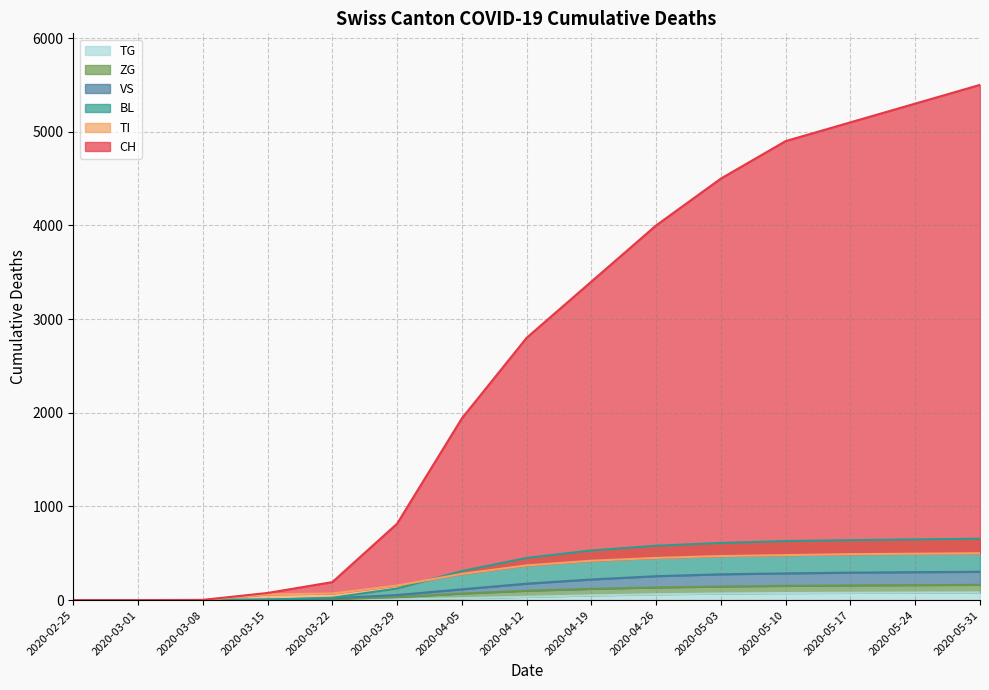

Reading left to right, extract all data points from this chart.

CH: 2020-02-25=0	2020-03-01=0	2020-03-08=2	2020-03-15=76	2020-03-22=192	2020-03-29=816	2020-04-05=1940	2020-04-12=2800	2020-04-19=3400	2020-04-26=4000	2020-05-03=4500	2020-05-10=4900	2020-05-17=5100	2020-05-24=5300	2020-05-31=5500
TI: 2020-02-25=0	2020-03-01=0	2020-03-08=0	2020-03-15=61	2020-03-22=70	2020-03-29=155	2020-04-05=280	2020-04-12=370	2020-04-19=420	2020-04-26=450	2020-05-03=470	2020-05-10=480	2020-05-17=490	2020-05-24=495	2020-05-31=500
BL: 2020-02-25=0	2020-03-01=0	2020-03-08=0	2020-03-15=5	2020-03-22=25	2020-03-29=123	2020-04-05=310	2020-04-12=450	2020-04-19=530	2020-04-26=580	2020-05-03=610	2020-05-10=630	2020-05-17=640	2020-05-24=648	2020-05-31=655
VS: 2020-02-25=0	2020-03-01=0	2020-03-08=0	2020-03-15=6	2020-03-22=19	2020-03-29=54	2020-04-05=115	2020-04-12=175	2020-04-19=220	2020-04-26=255	2020-05-03=275	2020-05-10=285	2020-05-17=293	2020-05-24=298	2020-05-31=302
TG: 2020-02-25=0	2020-03-01=0	2020-03-08=0	2020-03-15=0	2020-03-22=0	2020-03-29=6	2020-04-05=20	2020-04-12=35	2020-04-19=50	2020-04-26=62	2020-05-03=70	2020-05-10=75	2020-05-17=78	2020-05-24=80	2020-05-31=82
ZG: 2020-02-25=0	2020-03-01=0	2020-03-08=0	2020-03-15=0	2020-03-22=5	2020-03-29=33	2020-04-05=70	2020-04-12=100	2020-04-19=120	2020-04-26=135	2020-05-03=145	2020-05-10=152	2020-05-17=157	2020-05-24=160	2020-05-31=163